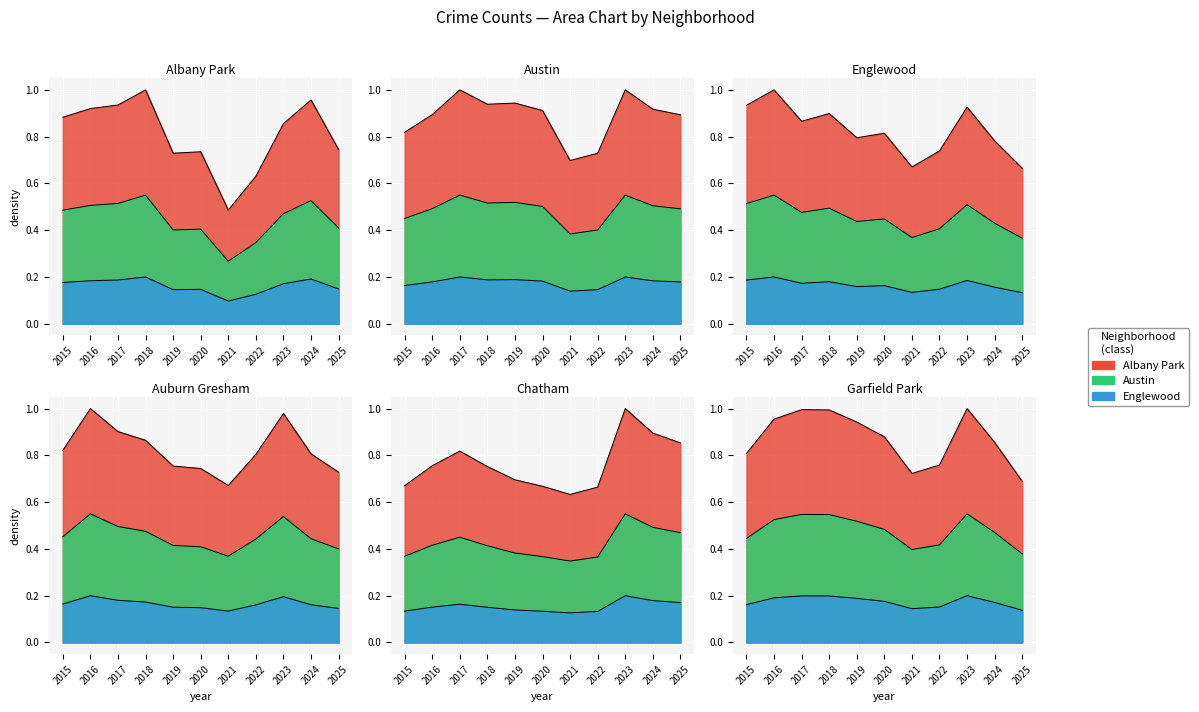

What is the spread (max minus min) of values at 2017?

0.8